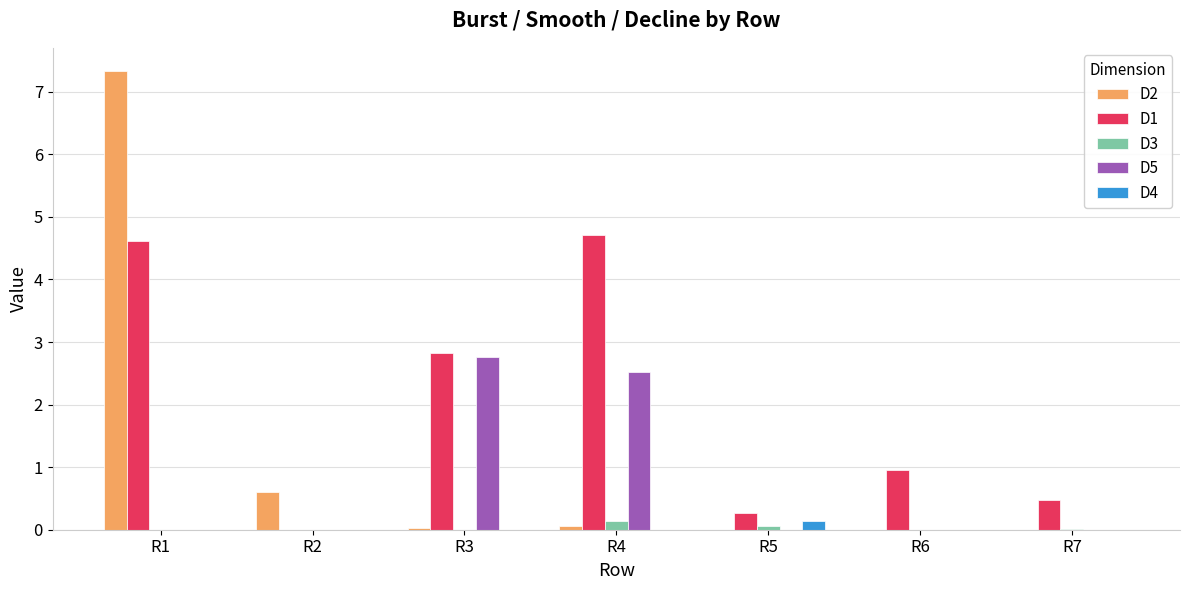

Are the bars horizontal?

No